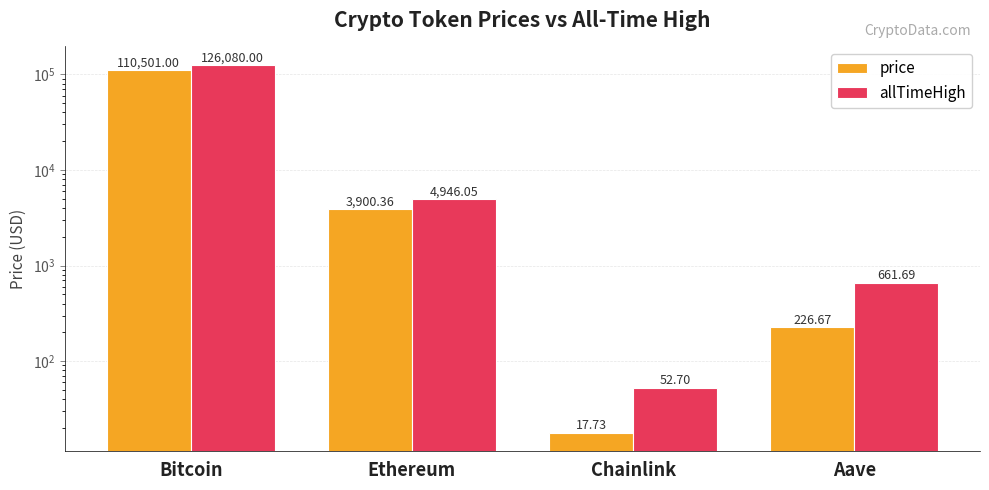

What is the value of the allTimeHigh bar at the 2nd from the left?

4946.1